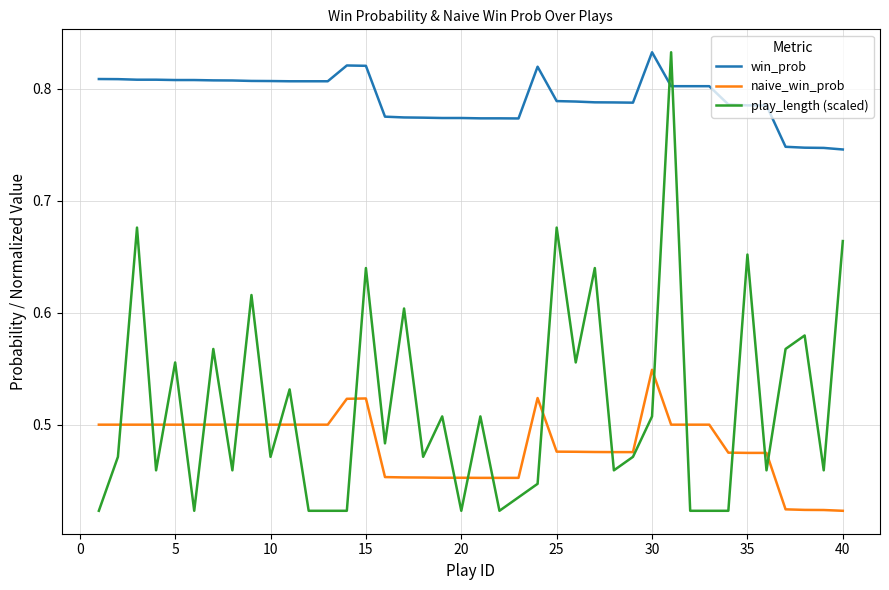

True or false: win_prob and naive_win_prob cross at least once.

False